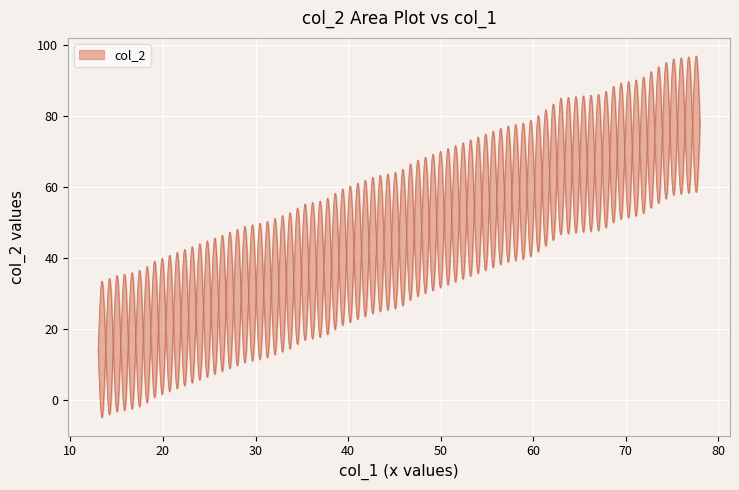

What is the difference between the values at 68 and 67?

1